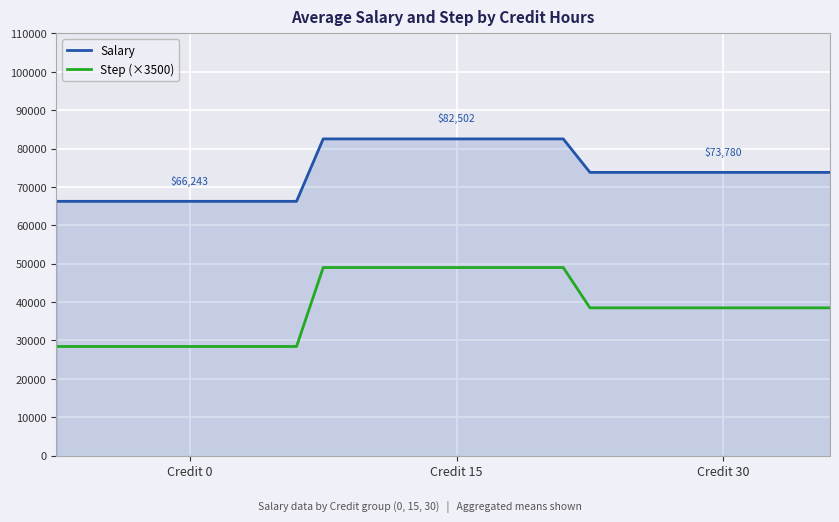

What is the difference between the maximum and minimum values in the Salary series?

16259.4